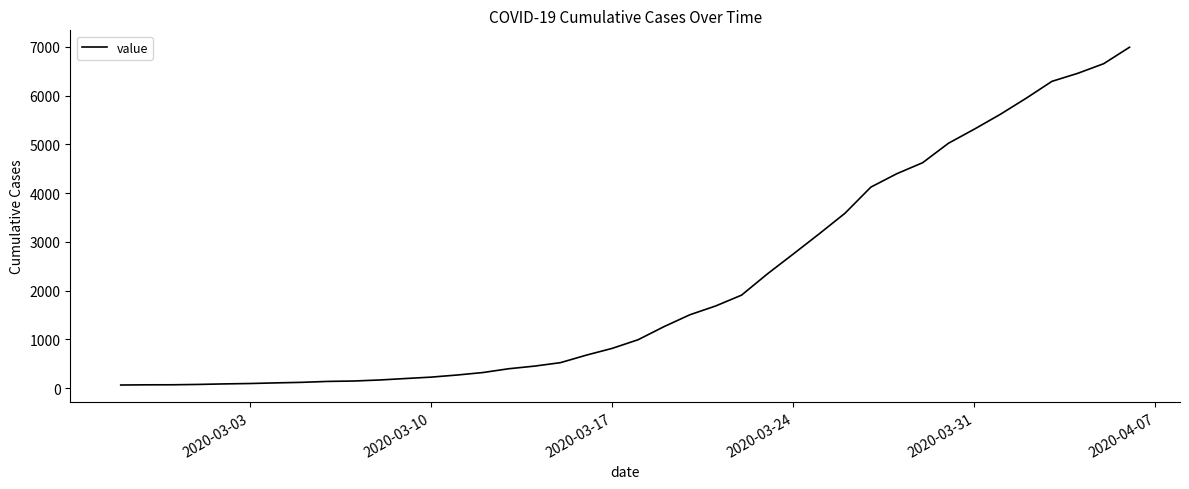

What is the difference between the maximum and minimum values?

6931